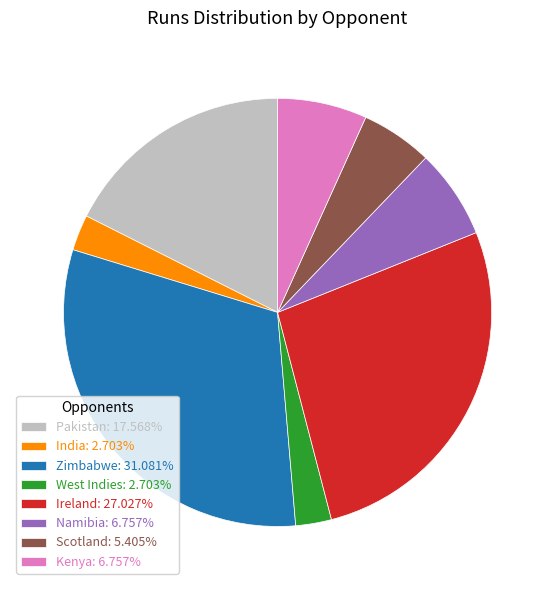

What is the ratio of the value at Zimbabwe: 31.081% to the value at India: 2.703%?

11.5